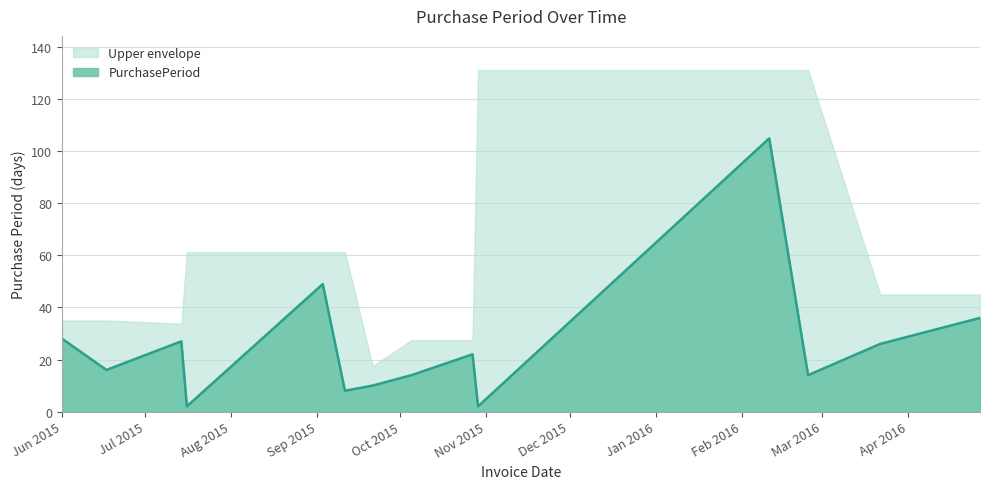

Where is the first local maximum?

2015-07-14